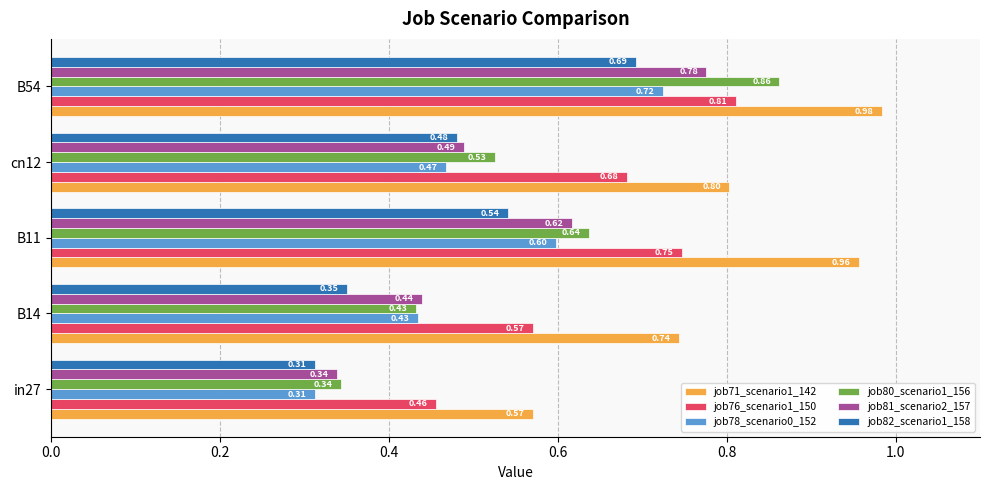

What is the sum of all job80_scenario1_156 values?

2.8